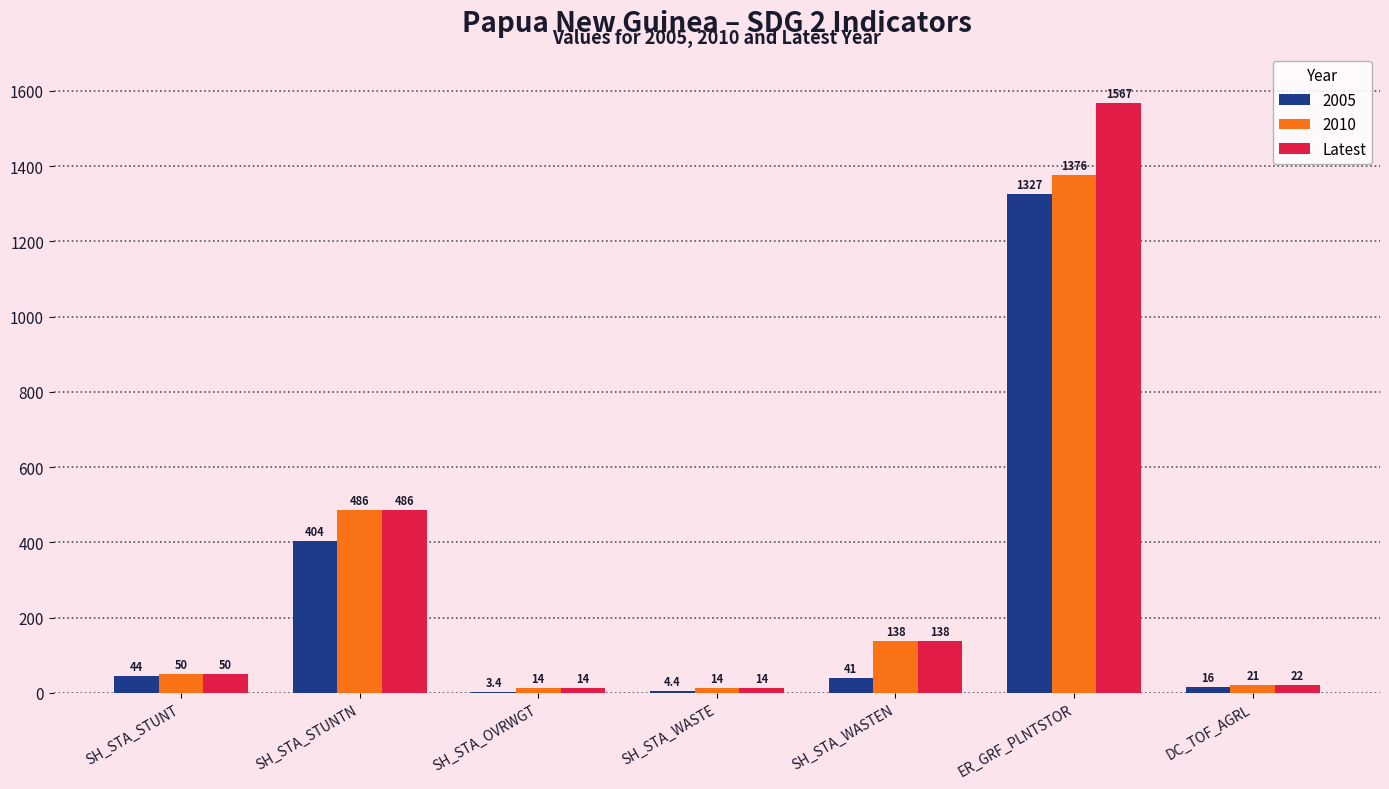

Where is 2010 nearest to the value 694?

SH_STA_STUNTN